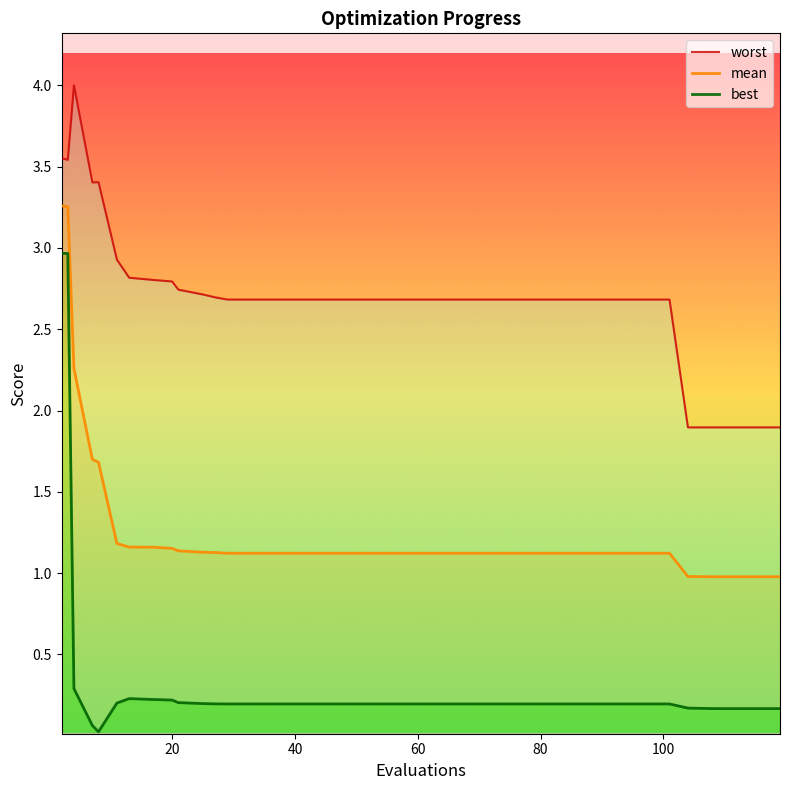

At how many categories does at least one series exceed 0?

40